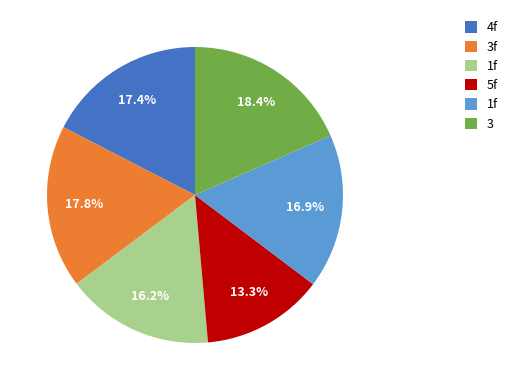

Is there a majority slice in this chart?

No